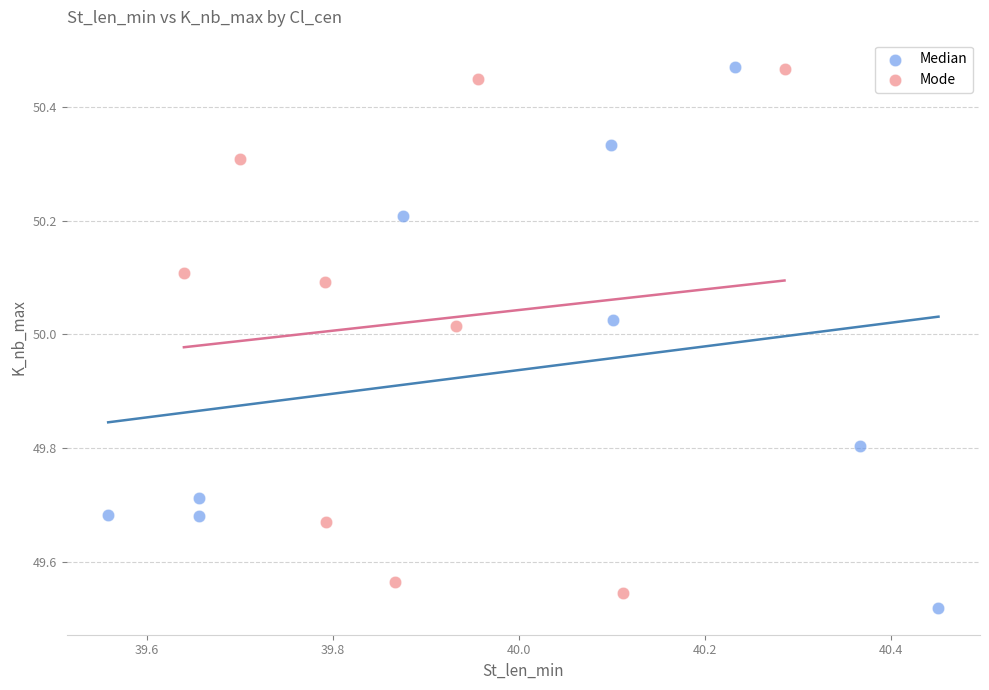

Which series contains the lowest Y value?

Median